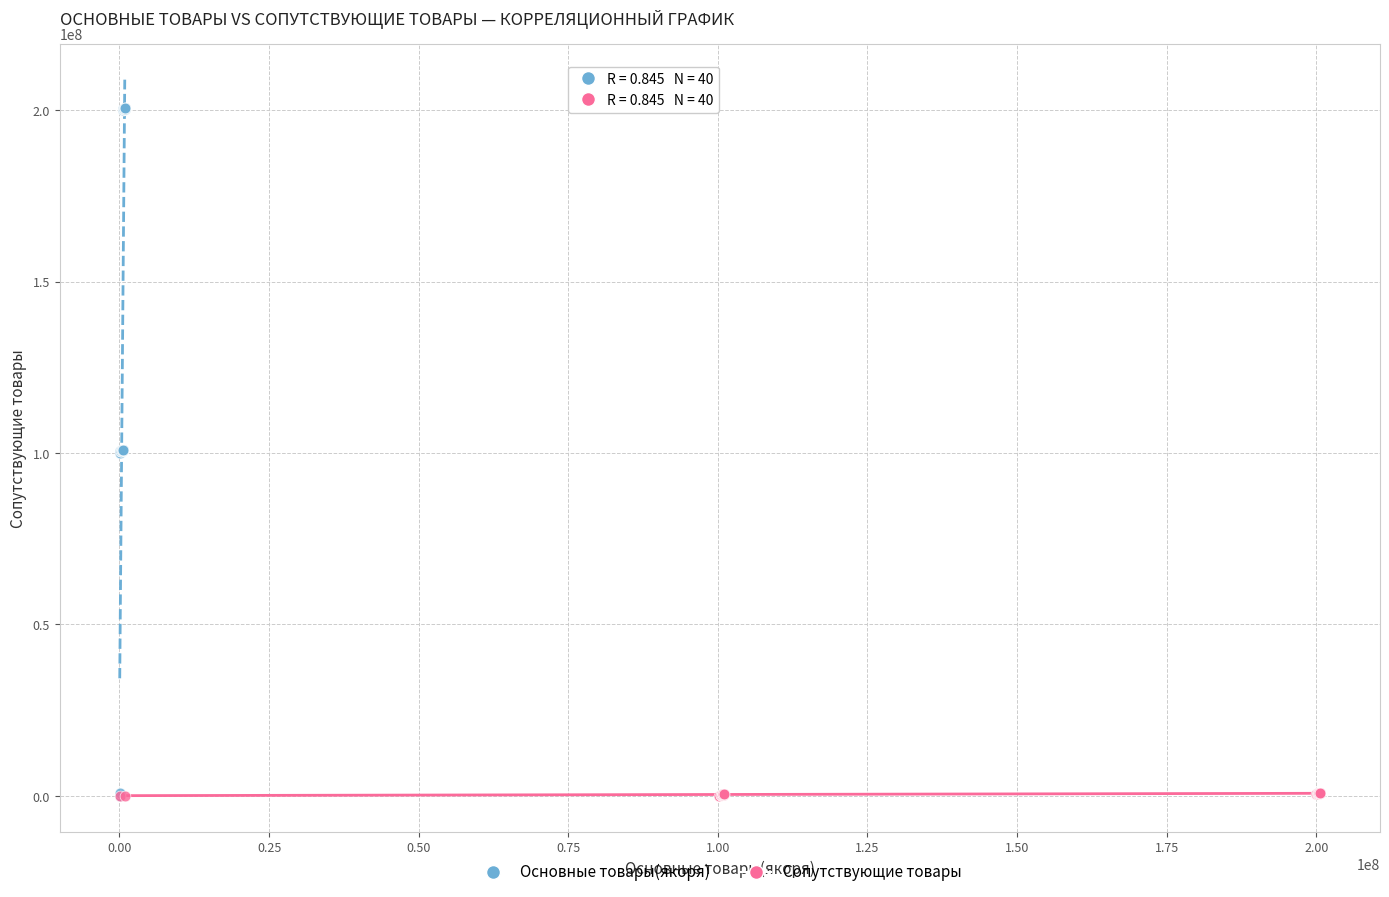

Which series contains the highest Y value?

Основные товары(якоря)